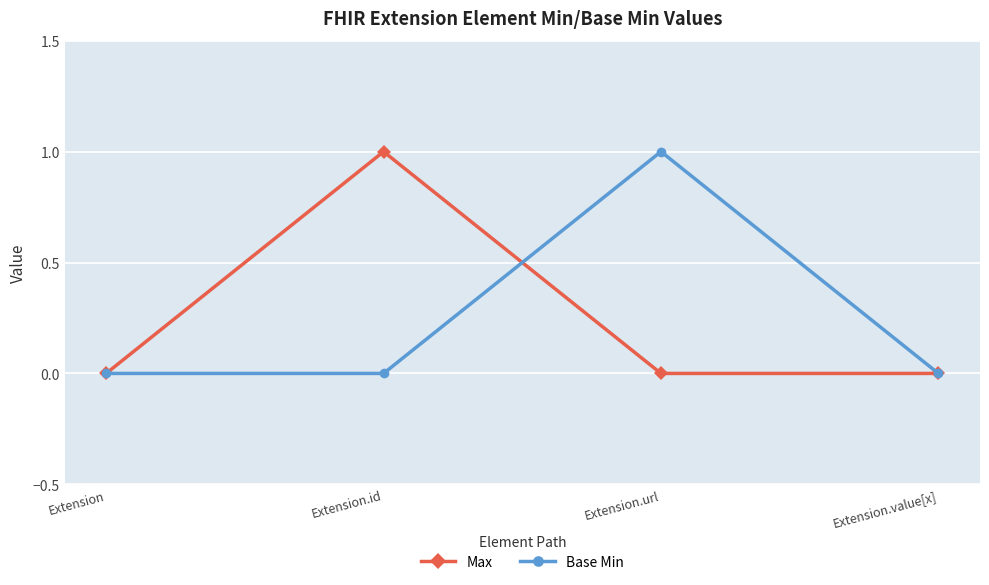

Reading left to right, what are all the values shown in this chart?

Max: 0	1	0	0
Base Min: 0	0	1	0